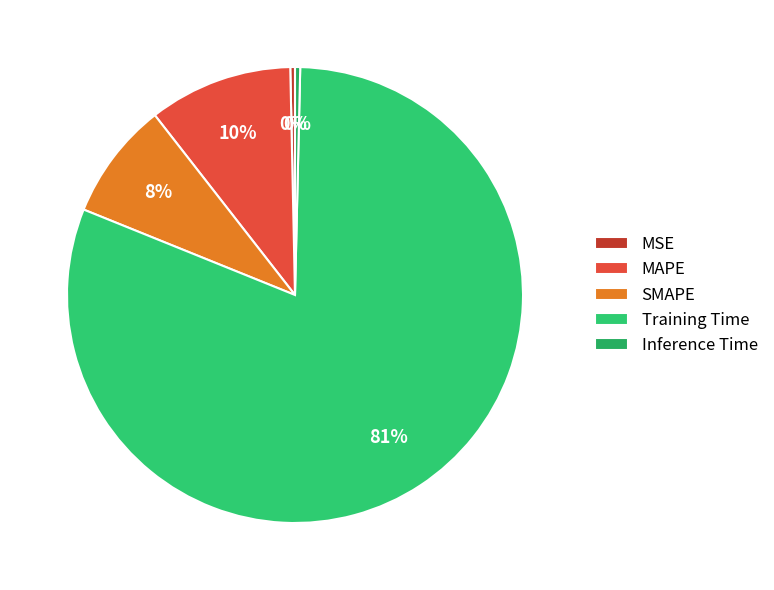

Is MSE the majority of the pie?

No